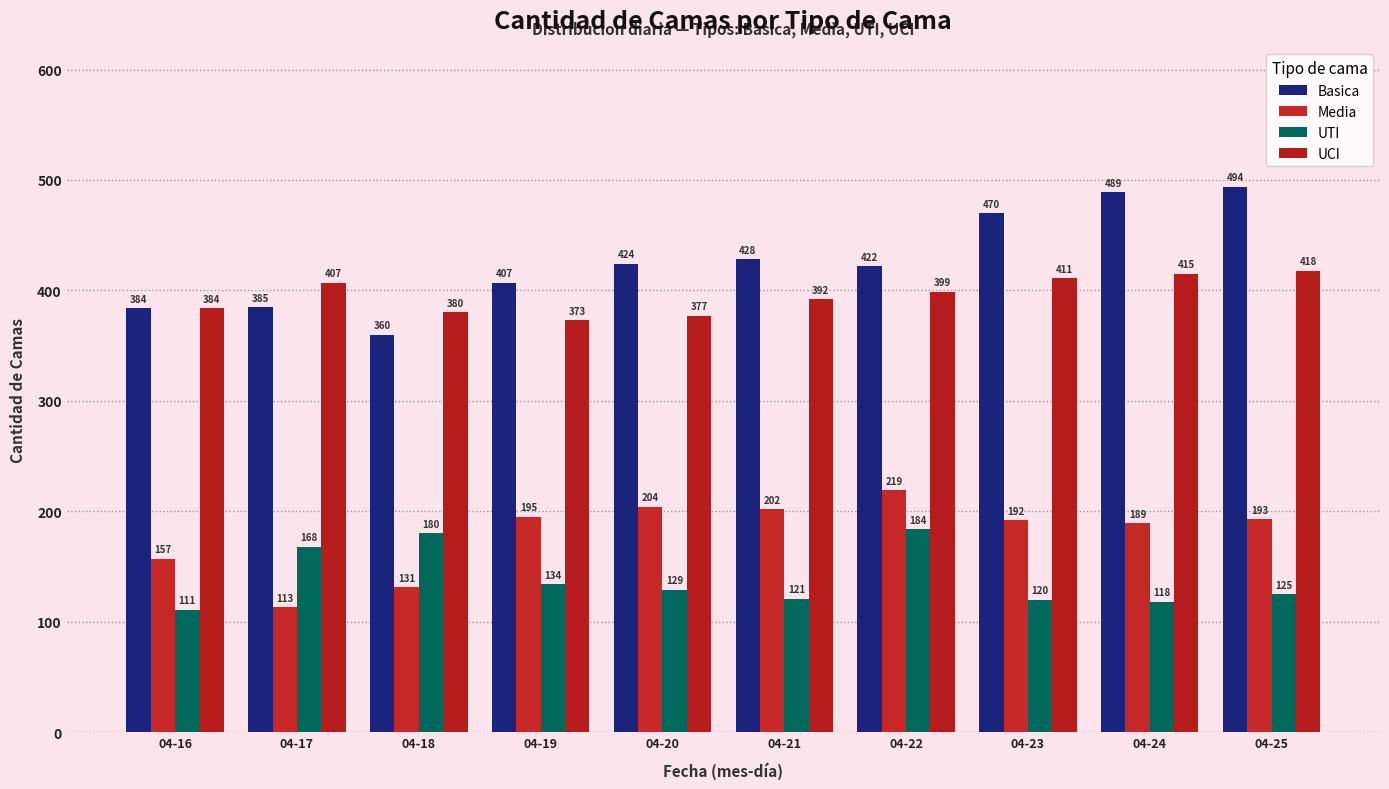

Is it true that Basica equals 407 at 04-19?

True